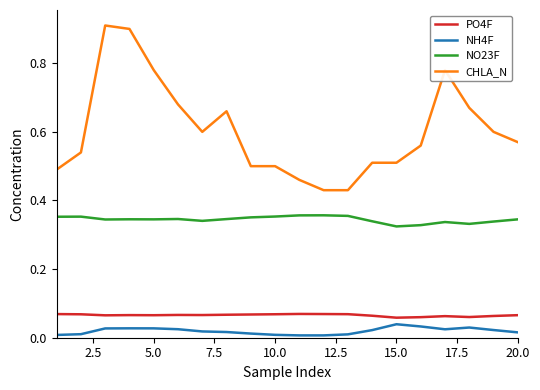

True or false: NO23F and NH4F cross at least once.

False